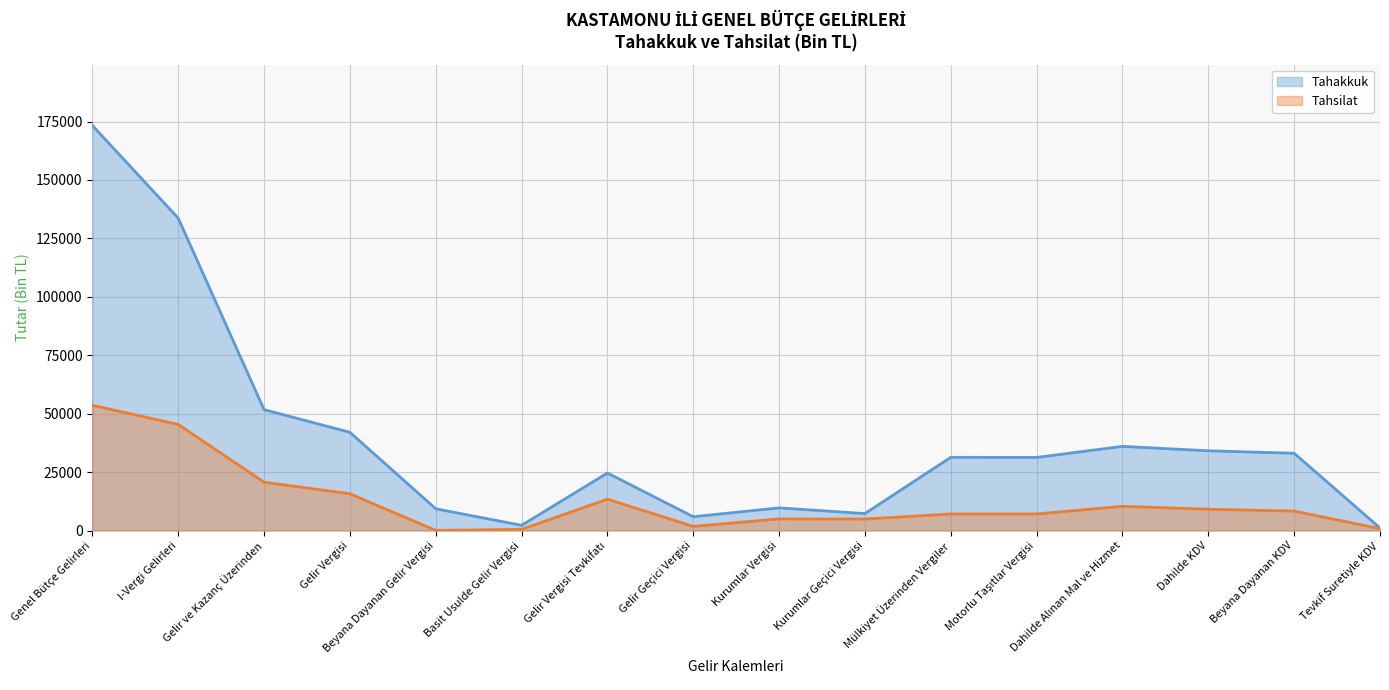

True or false: Tahsilat has a value of 53 at Beyana Dayanan Gelir Vergisi.

True